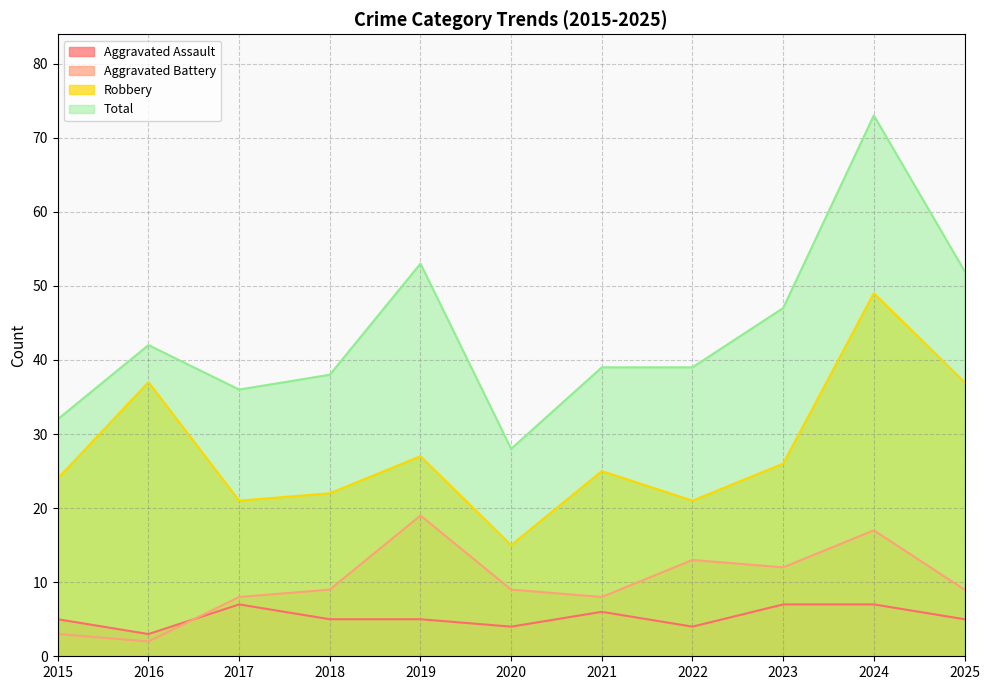

What is the sum of all Aggravated Battery values?

109